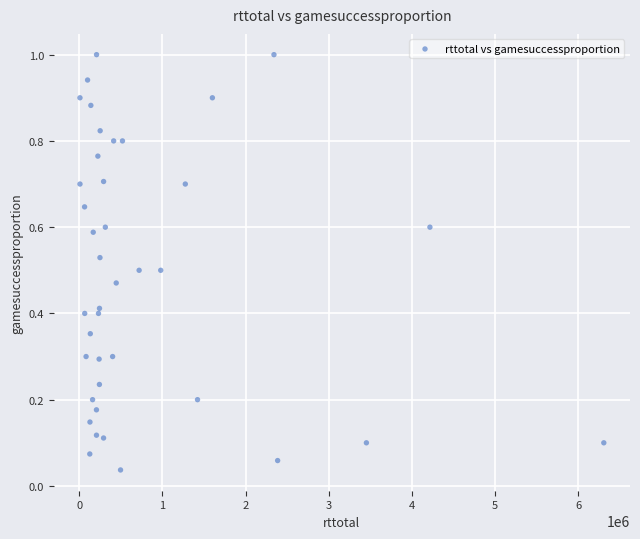

What is the range of X values (max minus min)?

6299564.0